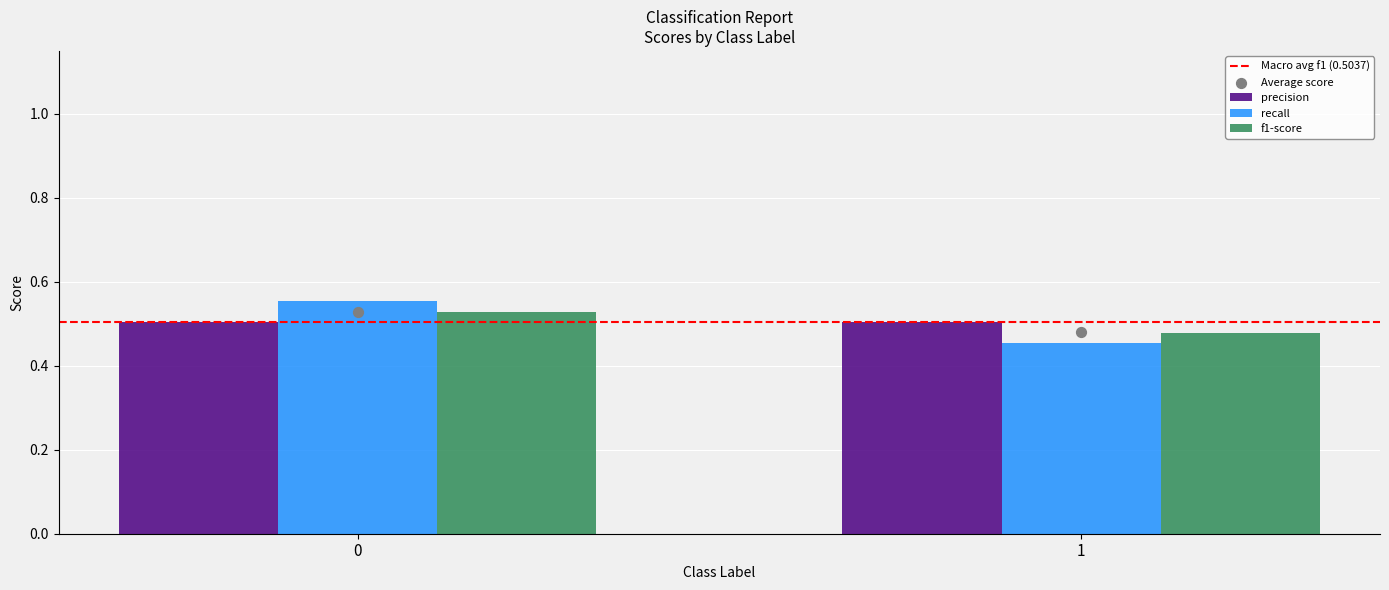

Which series reaches the maximum Y coordinate?

recall